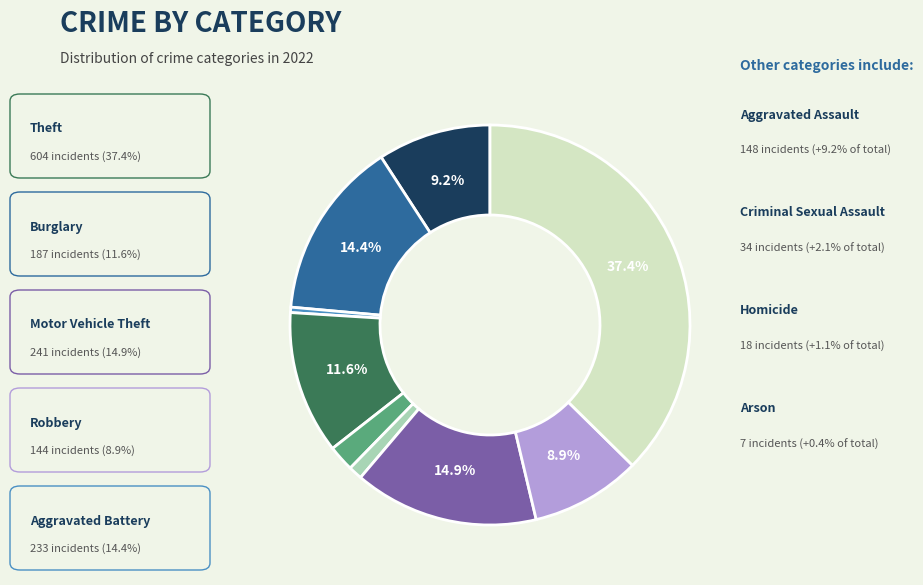

Is there a majority slice in this chart?

No